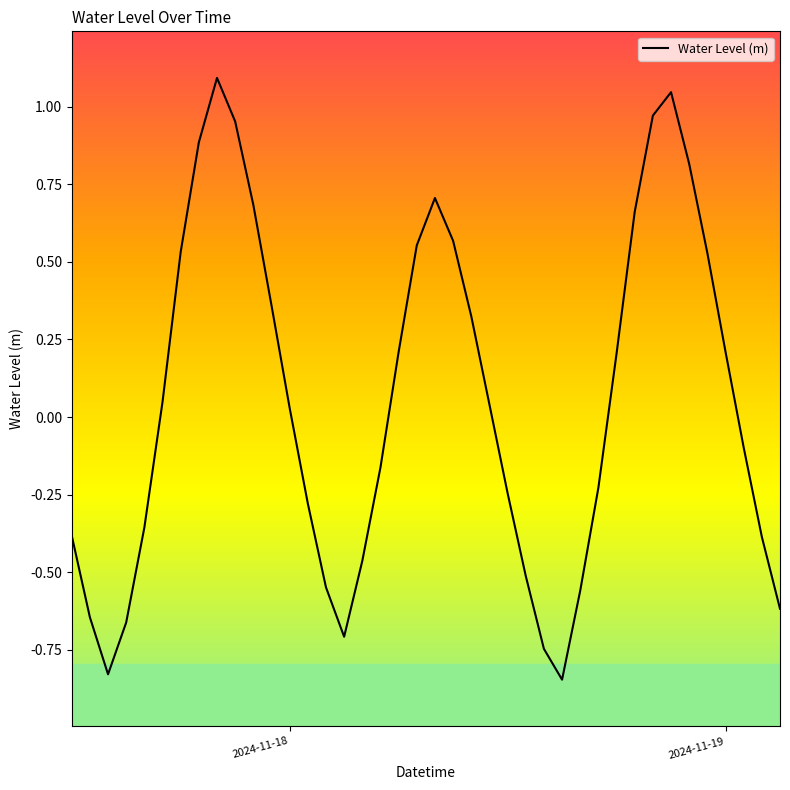

What is the greatest value displayed?

1.1